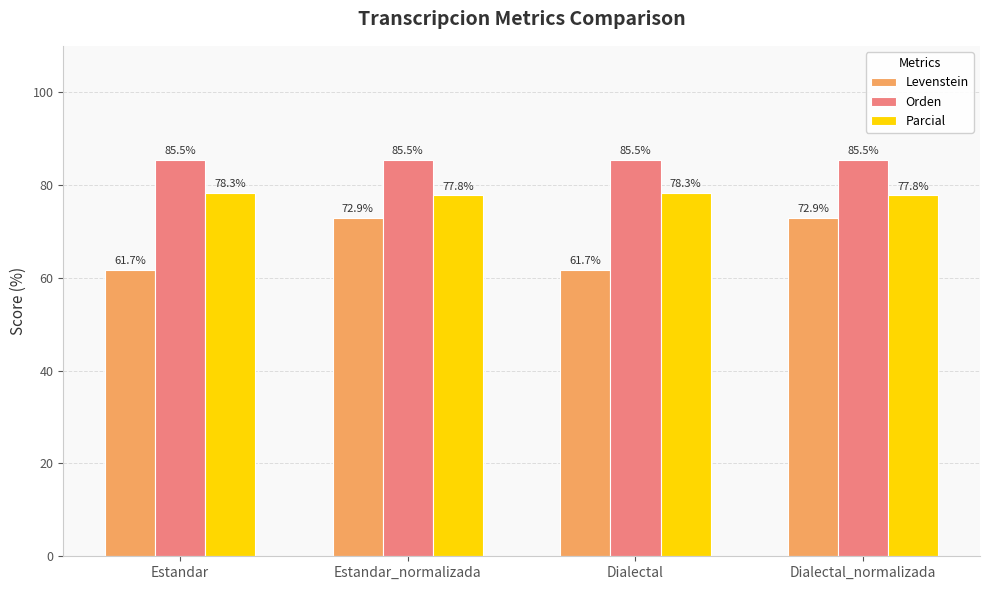

Reading left to right, extract all data points from this chart.

Levenstein: Estandar=61.7	Estandar_normalizada=72.9	Dialectal=61.7	Dialectal_normalizada=72.9
Orden: Estandar=85.5	Estandar_normalizada=85.5	Dialectal=85.5	Dialectal_normalizada=85.5
Parcial: Estandar=78.3	Estandar_normalizada=77.8	Dialectal=78.3	Dialectal_normalizada=77.8